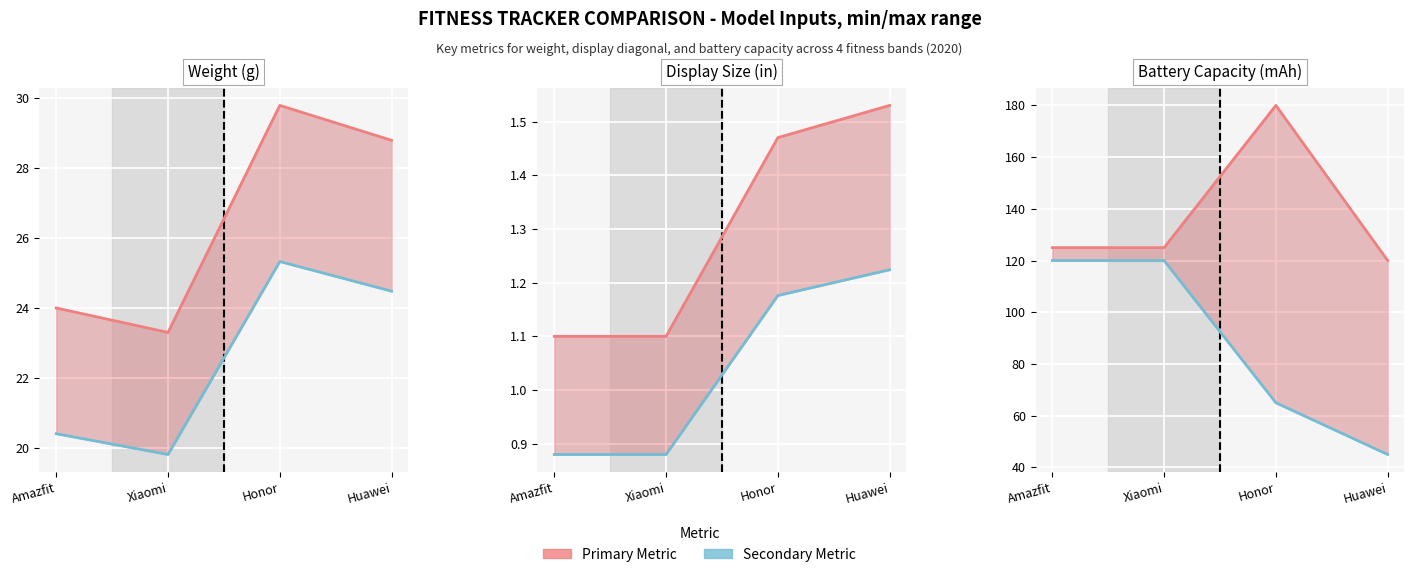

Is the value of Est. Min Weight (g) at Xiaomi greater than the value of Capacity (mAh) at Huawei?

No